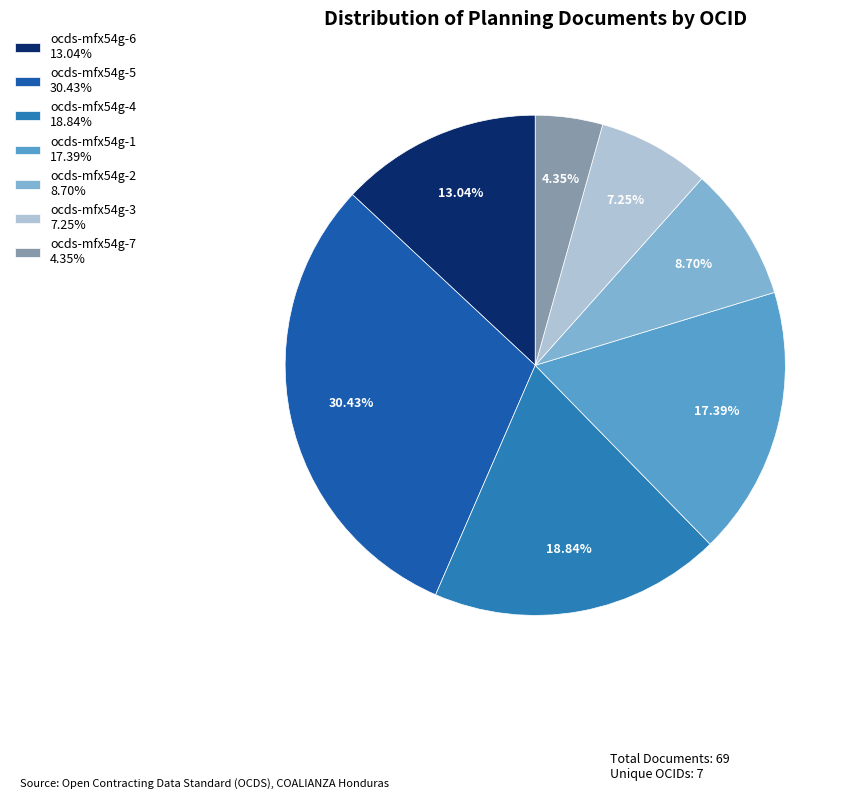

To the nearest percent, what is the combined percentage of ocds-mfx54g-4 and ocds-mfx54g-2?

28%